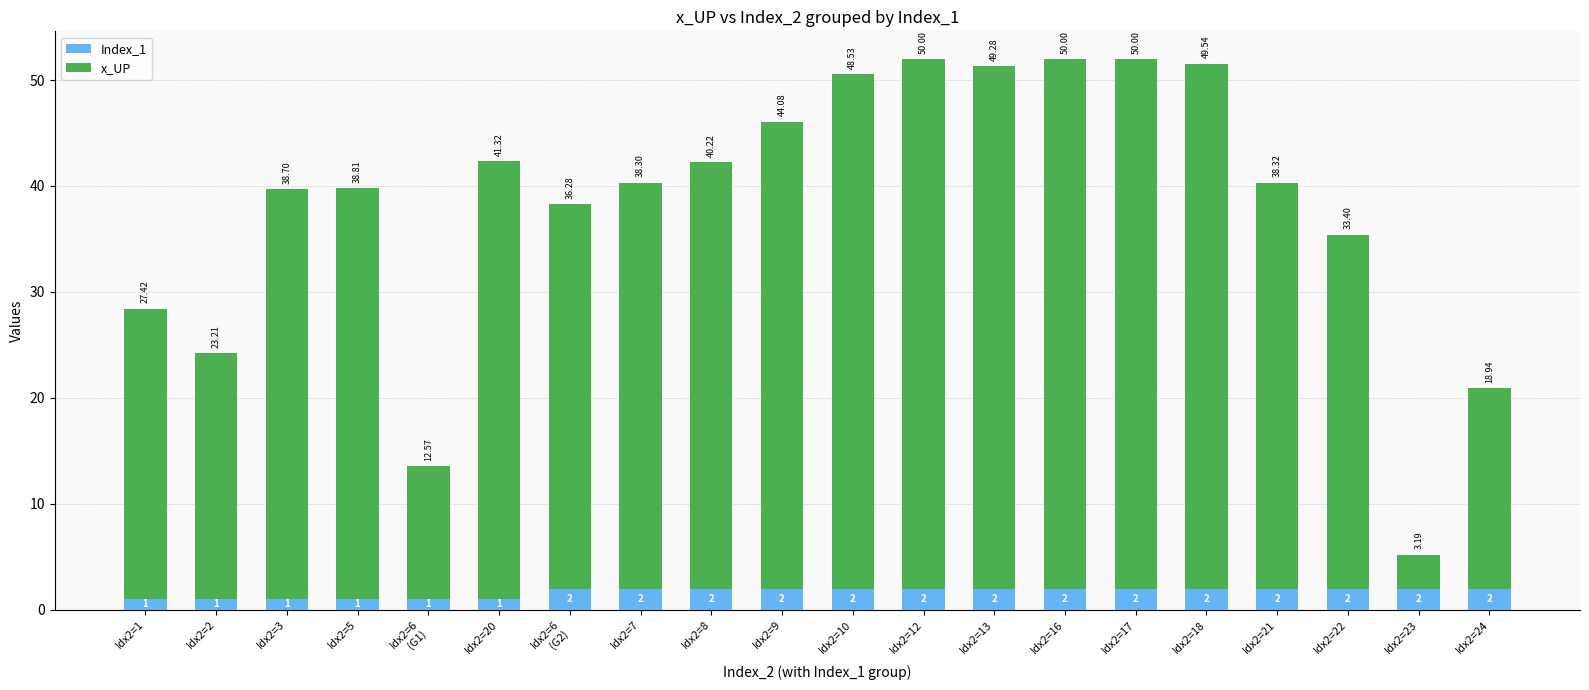

What is the sum of the Index_1 values at Idx2=3 and Idx2=8?

3.0